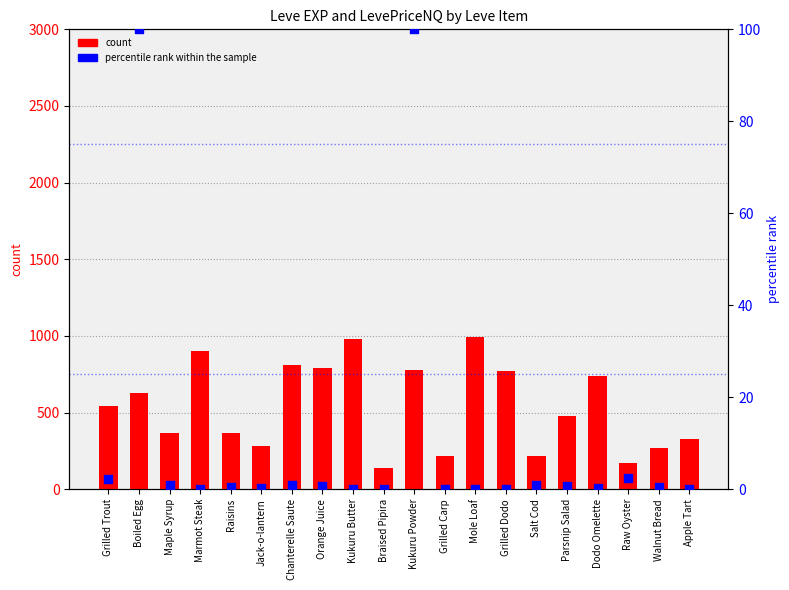

Is the value of count at Parsnip Salad greater than the value of percentile rank within the sample at Grilled Carp?

Yes